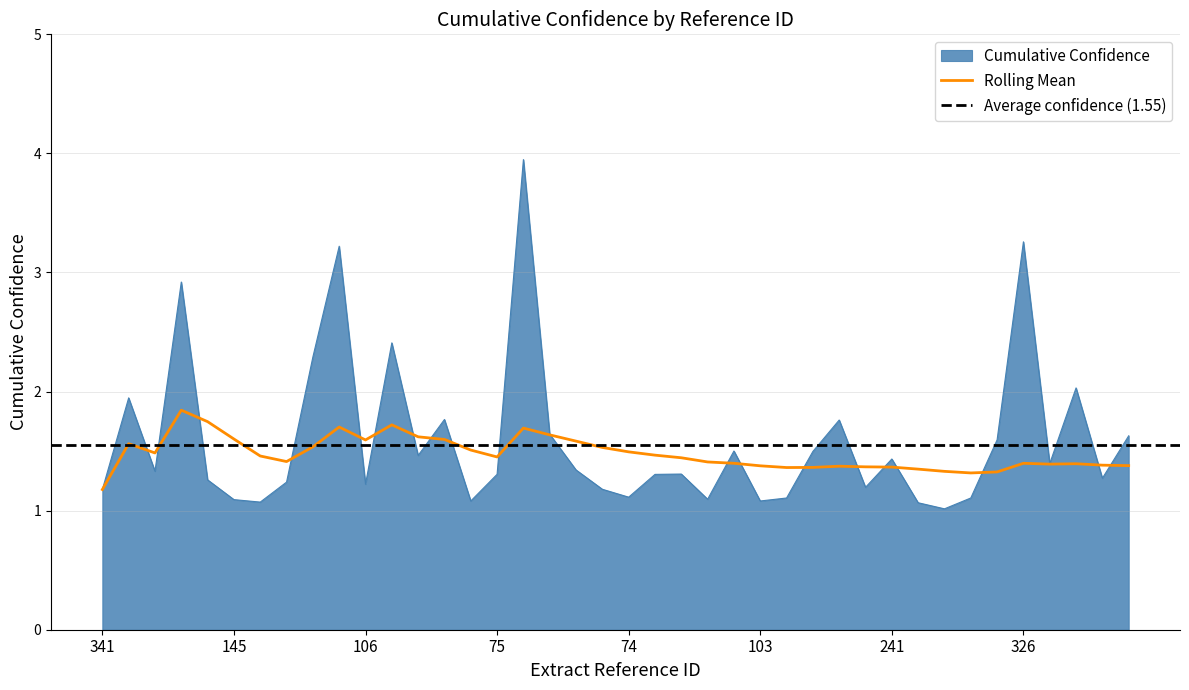

At which label does Rolling Mean reach its minimum?

341